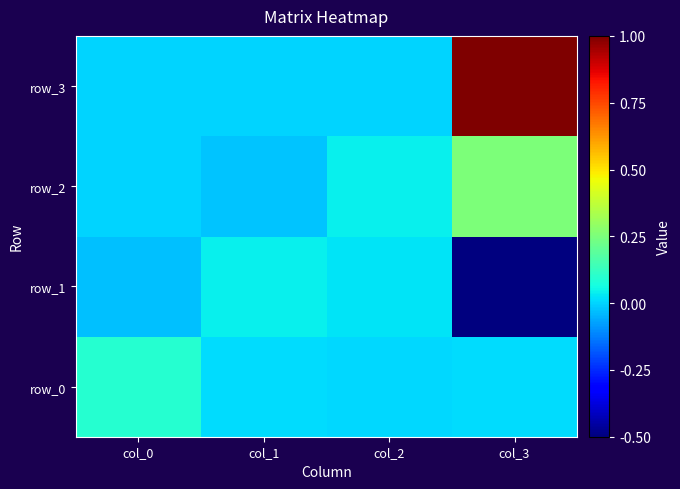

How many series are shown in this chart?

4